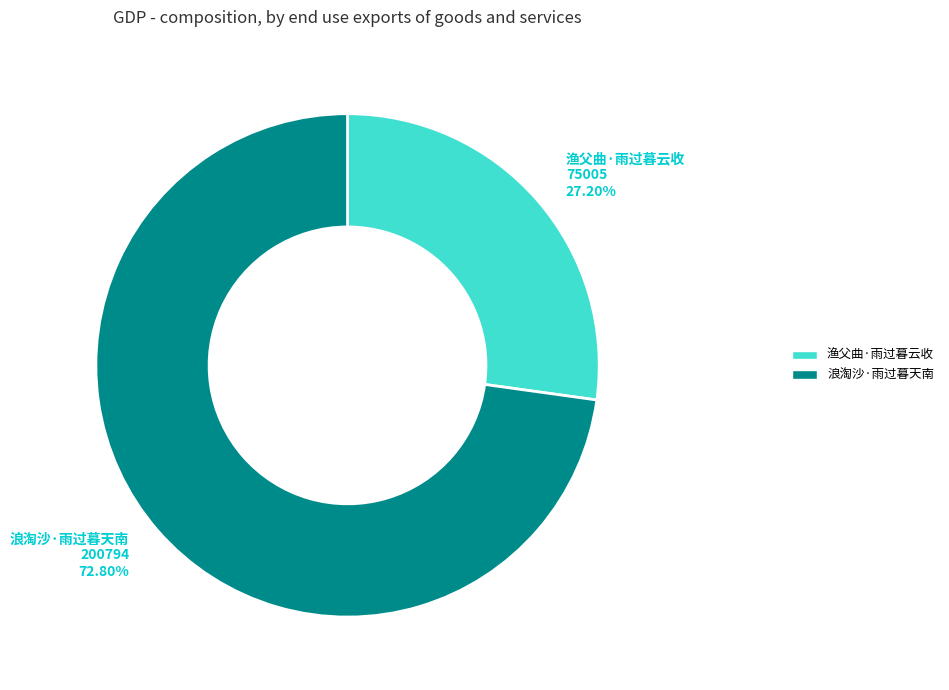

What is the ratio of the value at 浪淘沙·雨过暮天南 to the value at 渔父曲·雨过暮云收?

2.7